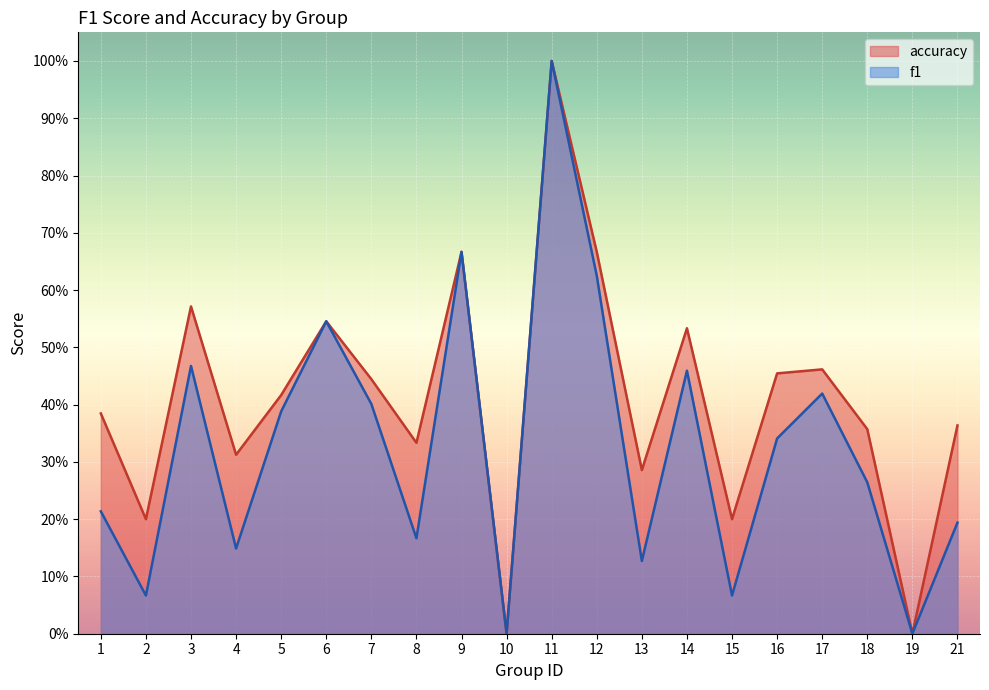

How many values in accuracy are above zero?

18